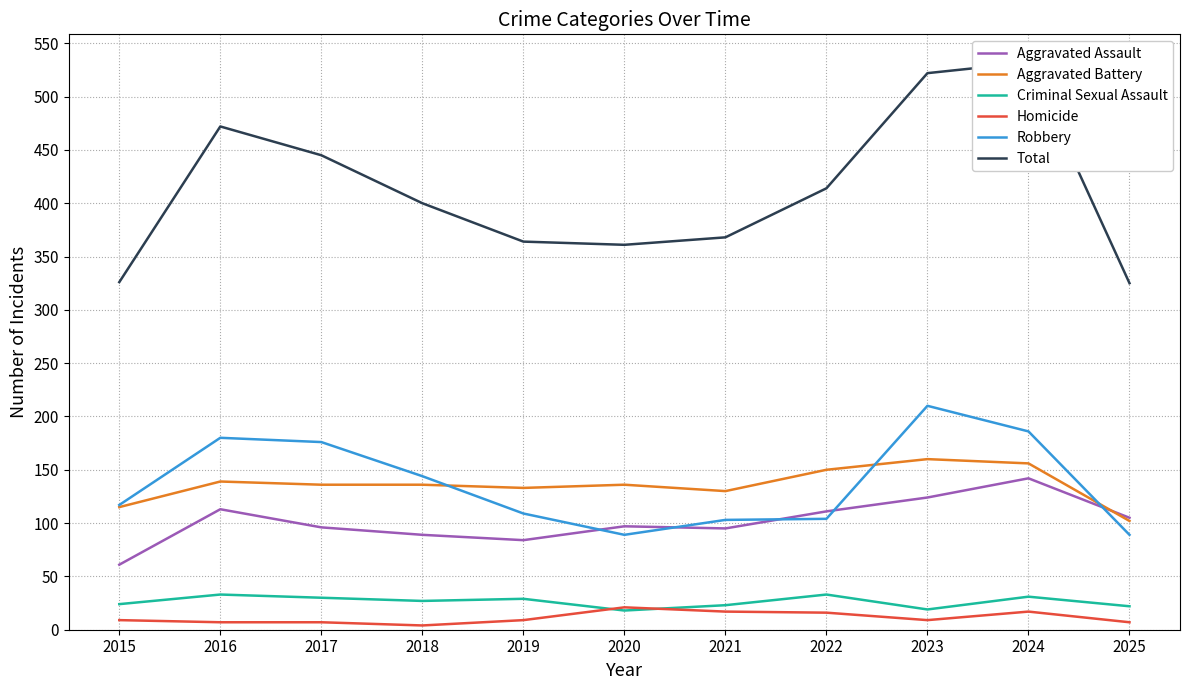

Which has a higher value, 2025 or 2024?

2024